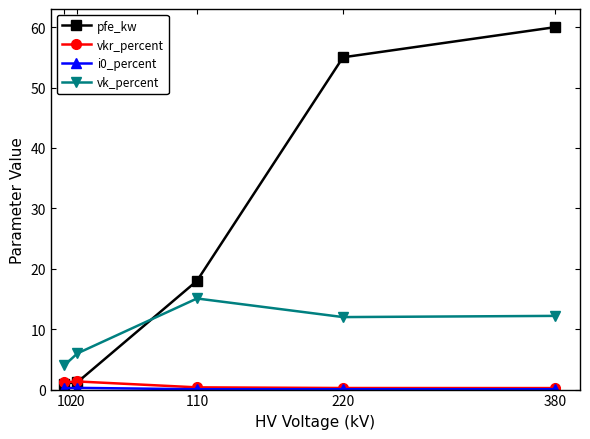

What is the value of the vkr_percent point at the 1st from the left?

1.2